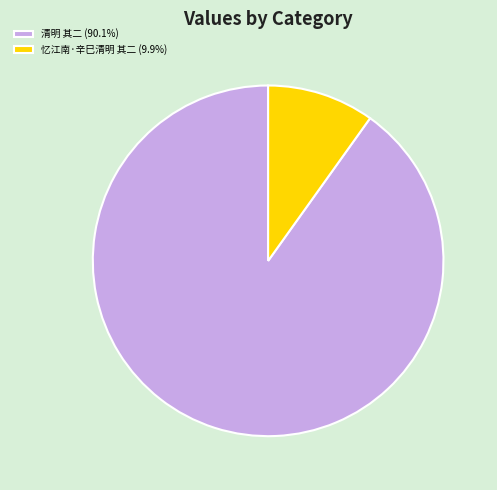

Is there any slice that represents more than half of the pie?

Yes